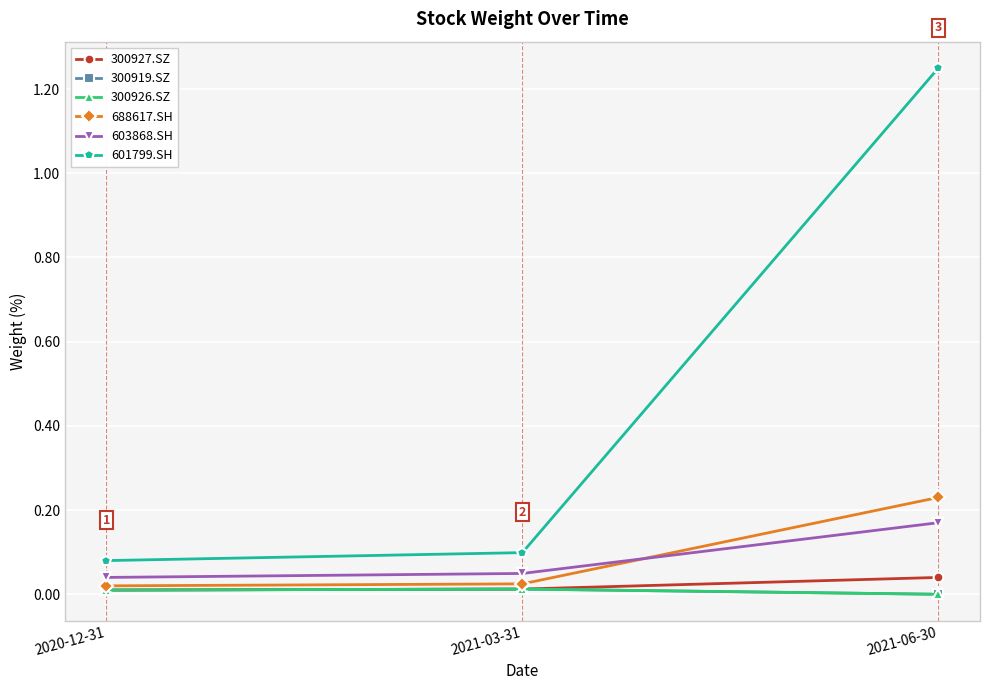

Is this an area chart (filled region under the line)?

No